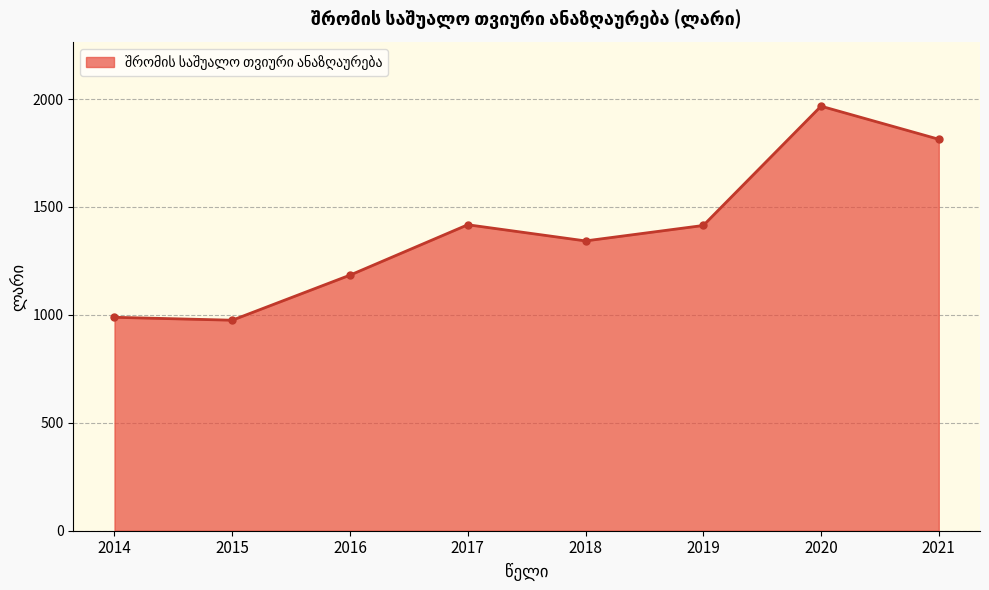

What is the value of the 1st point from the left?

988.9